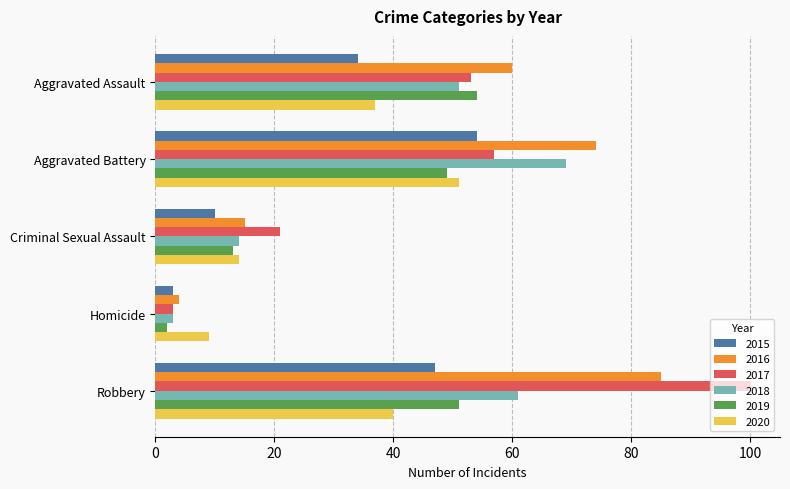

Rank the categories by 2020 value from highest to lowest.

Aggravated Battery, Robbery, Aggravated Assault, Criminal Sexual Assault, Homicide